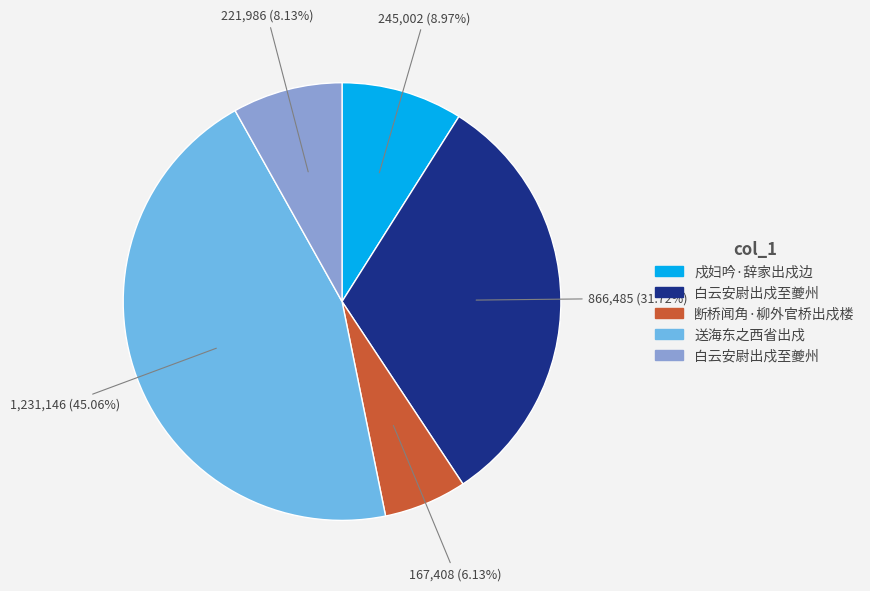

Is there a majority slice in this chart?

No